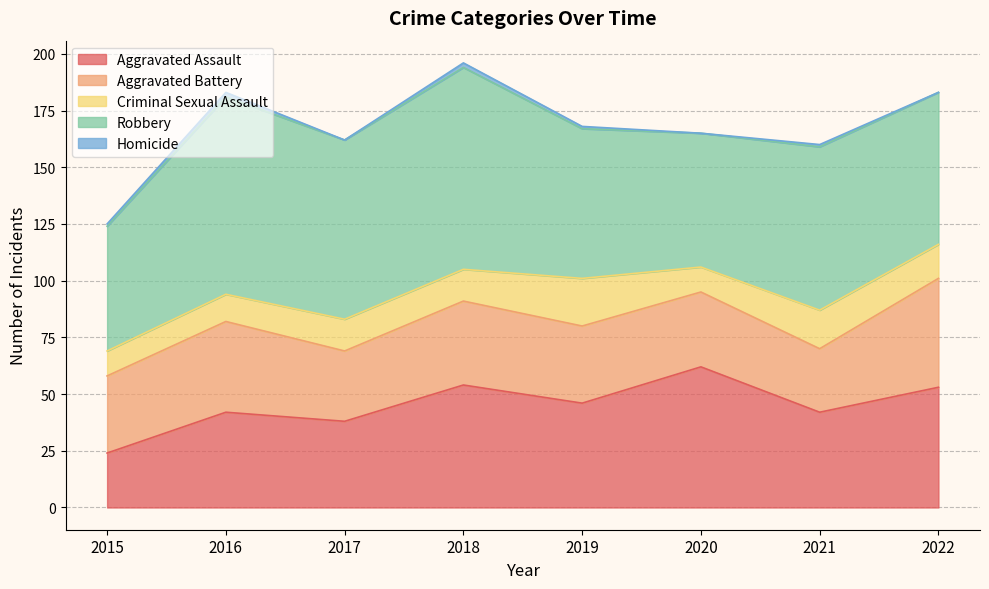

In Robbery, how many points are higher than both neighbors (excluding endpoints)?

3